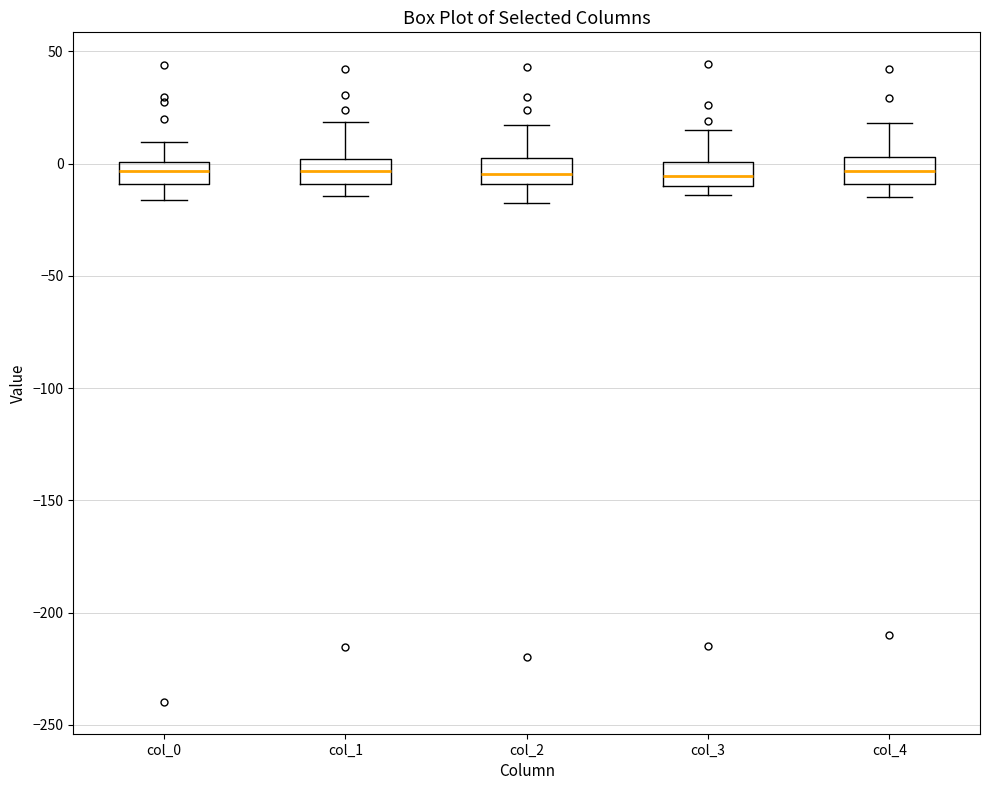

Reading left to right, transcribe this box plot: for each box, give where its median line is, the range the box spans, and where its two whiskers end, as read against the y-axis. The values are not printed on the chart, so give them approximately, as read against the axis.

col_0: median -5, box -10 to 0, whiskers -15 to 10
col_1: median -5, box -10 to 0, whiskers -15 to 20
col_2: median -5, box -10 to 0, whiskers -15 to 15
col_3: median -5, box -10 to 0, whiskers -15 to 15
col_4: median -5, box -10 to 5, whiskers -15 to 20